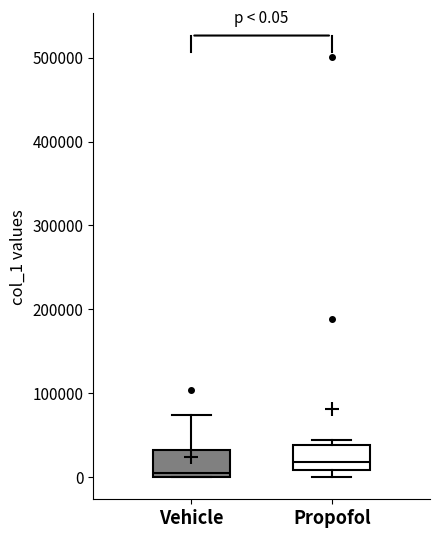

Which box's median line is the lowest?

Vehicle